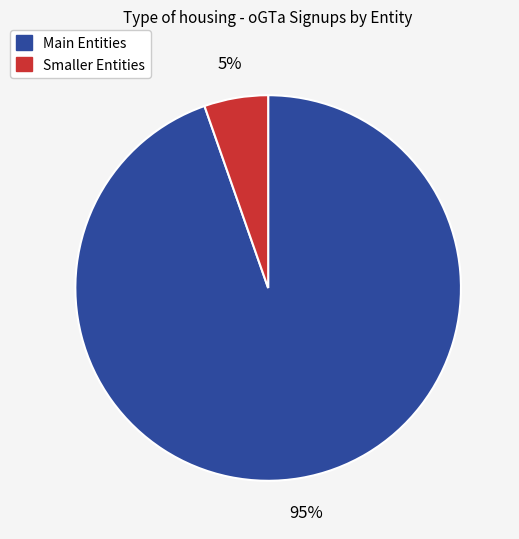

Does any single category account for the majority?

Yes